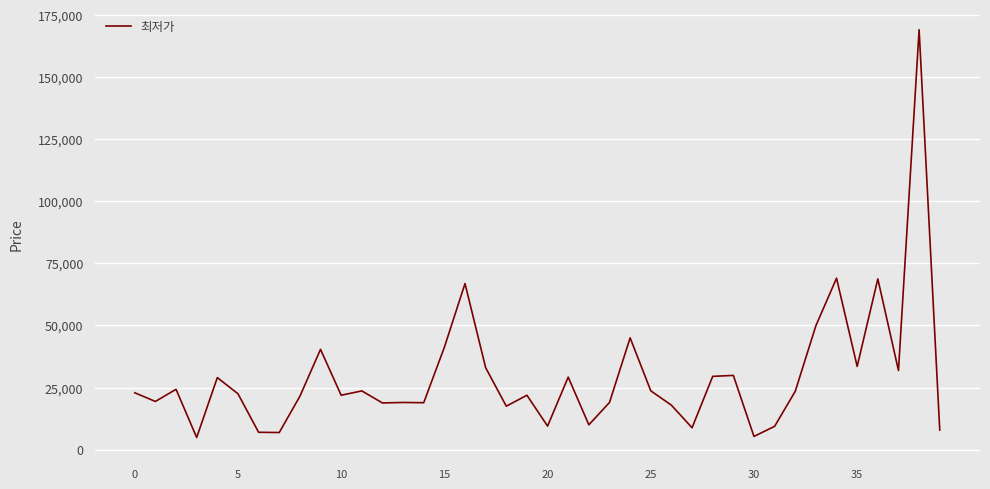

What is the greatest value displayed?

168990